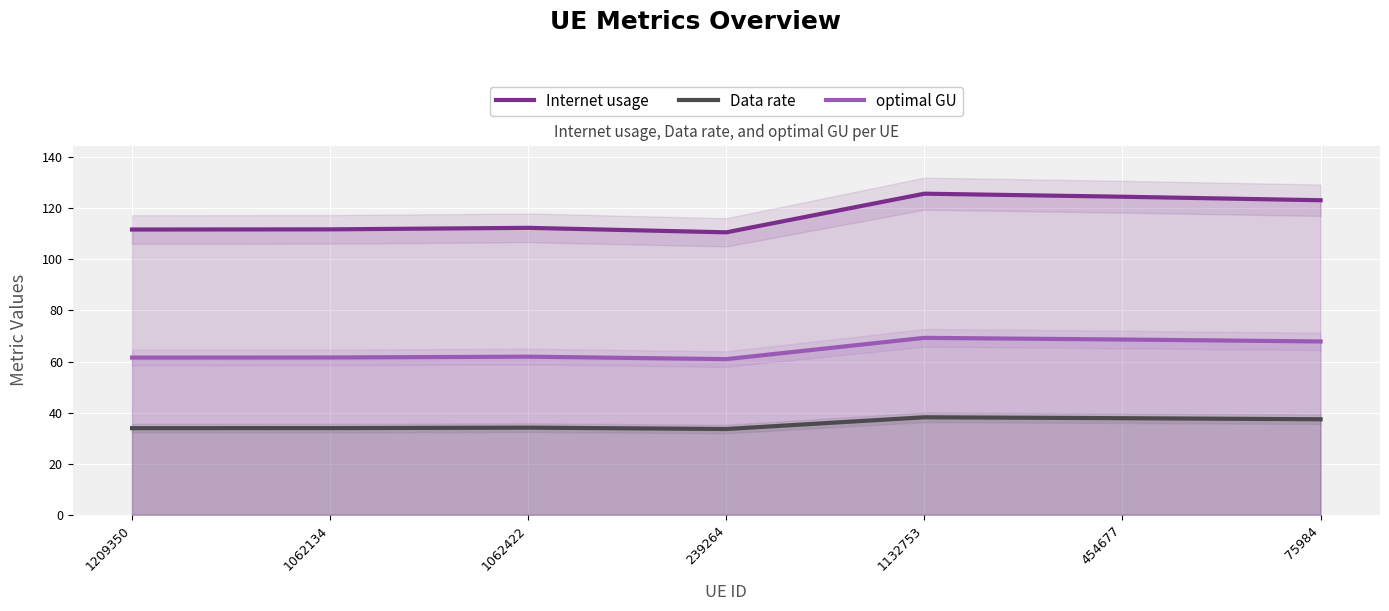

What is the sum of all Data rate values?

248.9